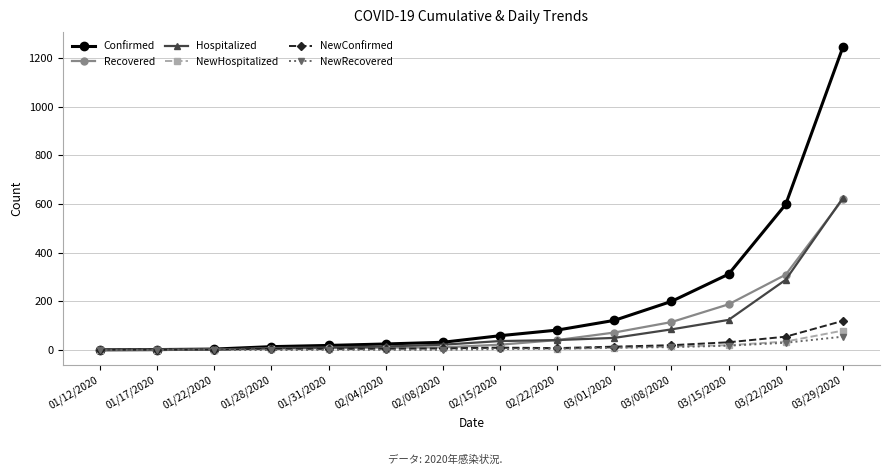

What is the label of the 11th point from the right?

01/28/2020